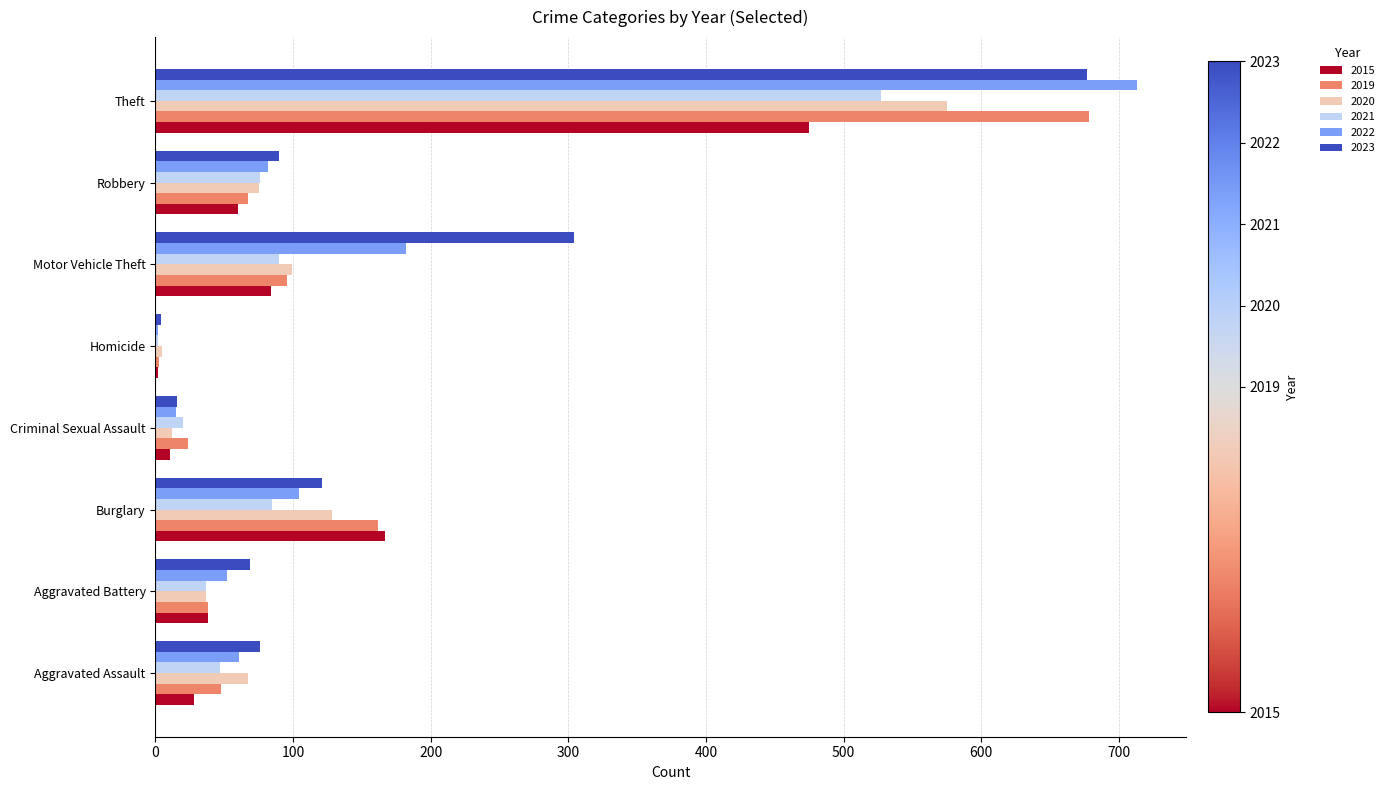

At which label is 2015 closest to 238?

Burglary